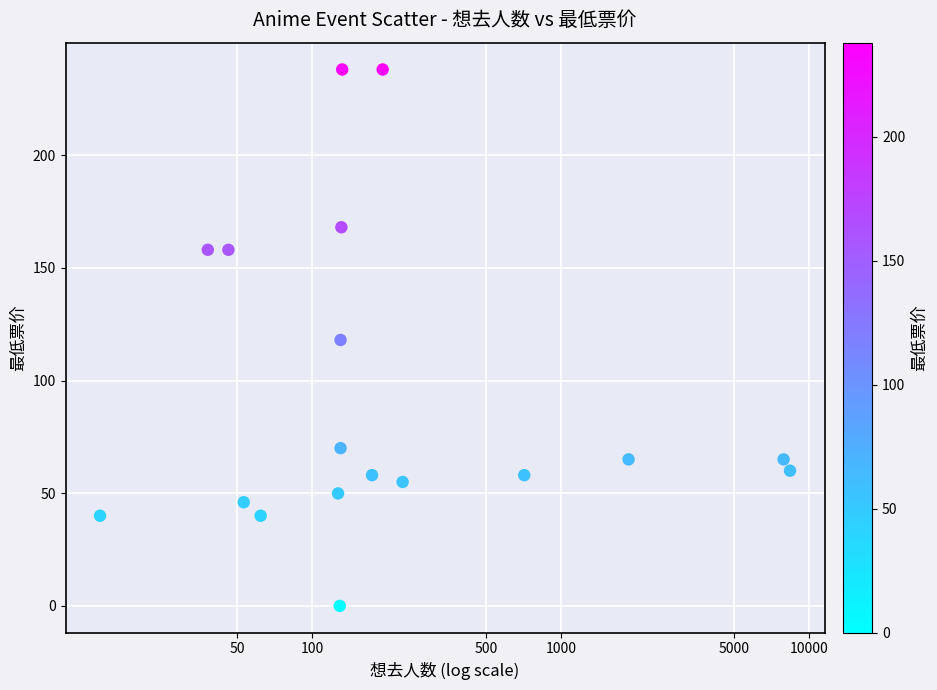

What is the range of X values (max minus min)?

2.8